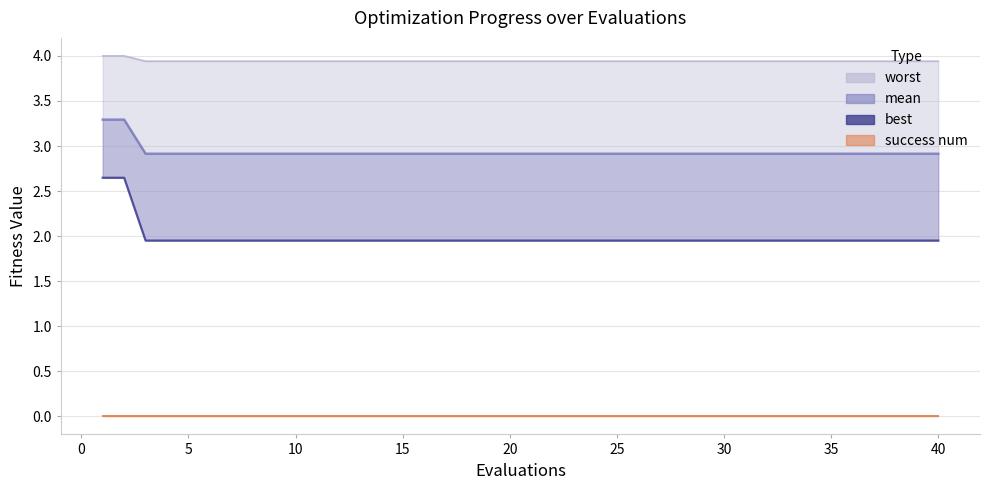

Is it true that best equals 2.0 at 38?

True